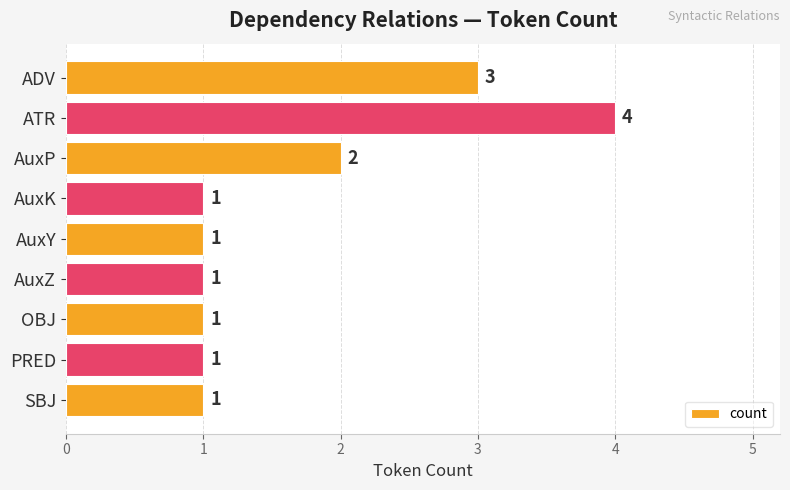

Count the values in the range 1 to 2.

7